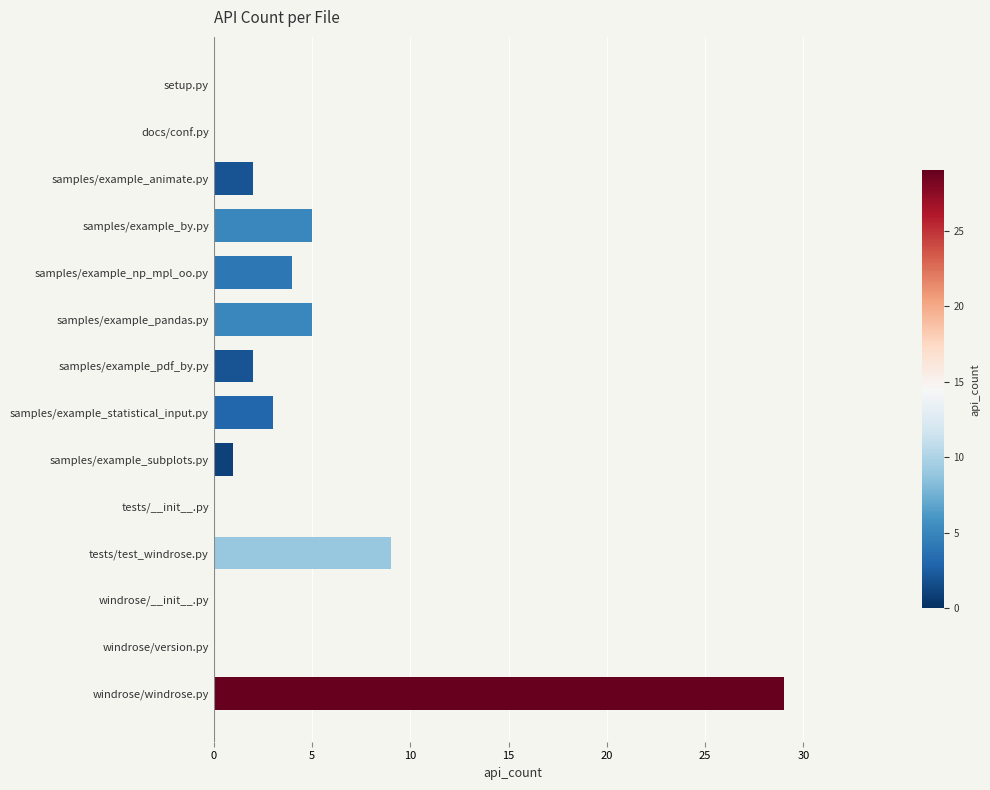

Which label corresponds to the largest value in the chart?

windrose/windrose.py